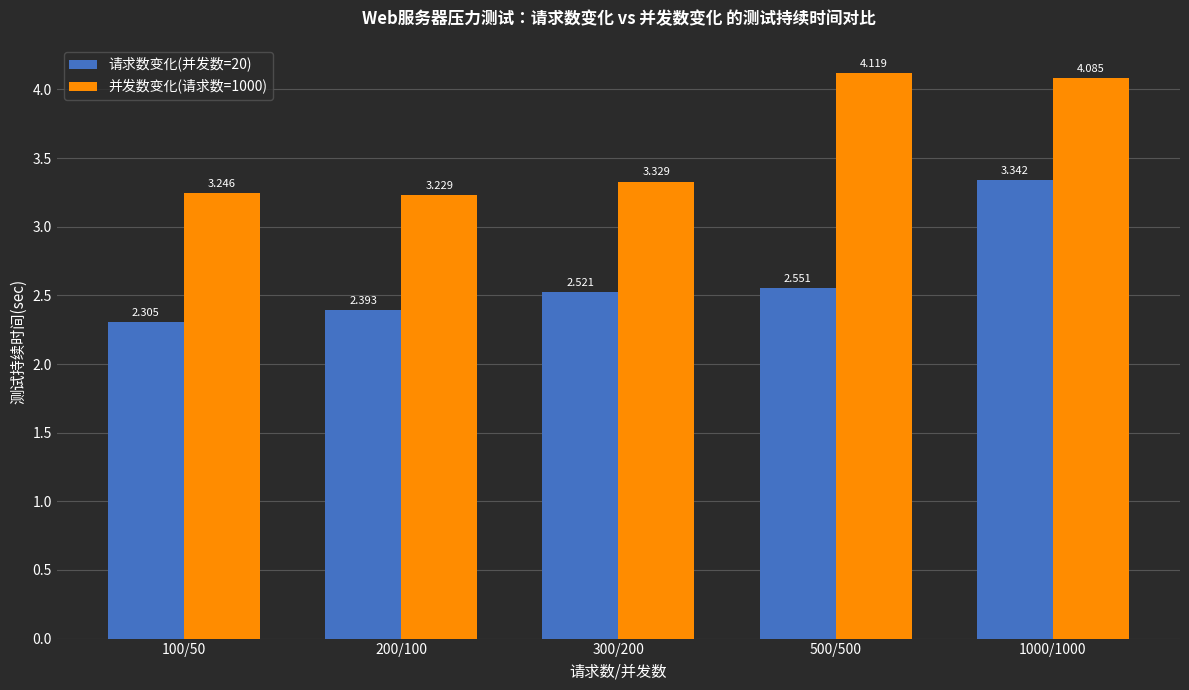

How many distinct data groups are displayed?

2